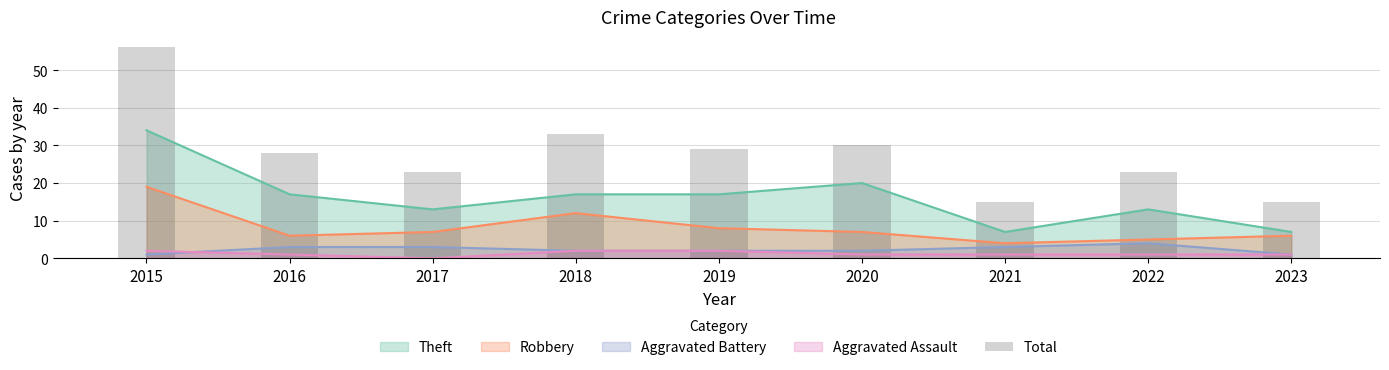

Is it true that Theft equals 34 at 2015?

True